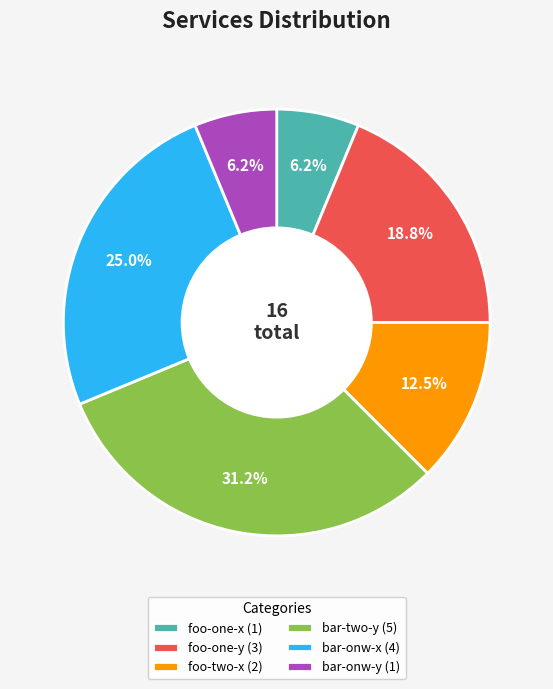

What is the ratio of the value at bar-onw-x to the value at foo-one-y?

1.3